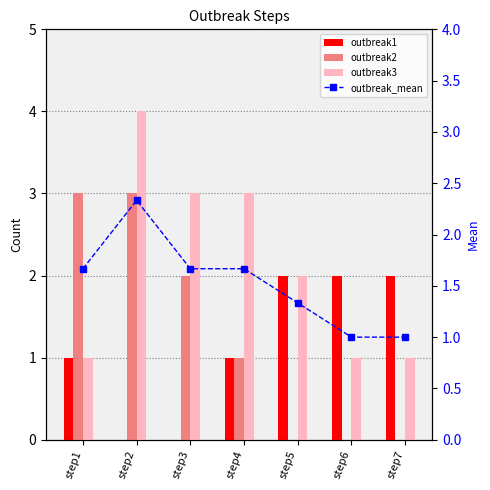

Reading left to right, what are all the values shown in this chart?

outbreak1: 1.0	0.0	0.0	1.0	2.0	2.0	2.0
outbreak2: 3.0	3.0	2.0	1.0	0.0	0.0	0.0
outbreak3: 1.0	4.0	3.0	3.0	2.0	1.0	1.0
outbreak_mean: 1.7	2.3	1.7	1.7	1.3	1.0	1.0